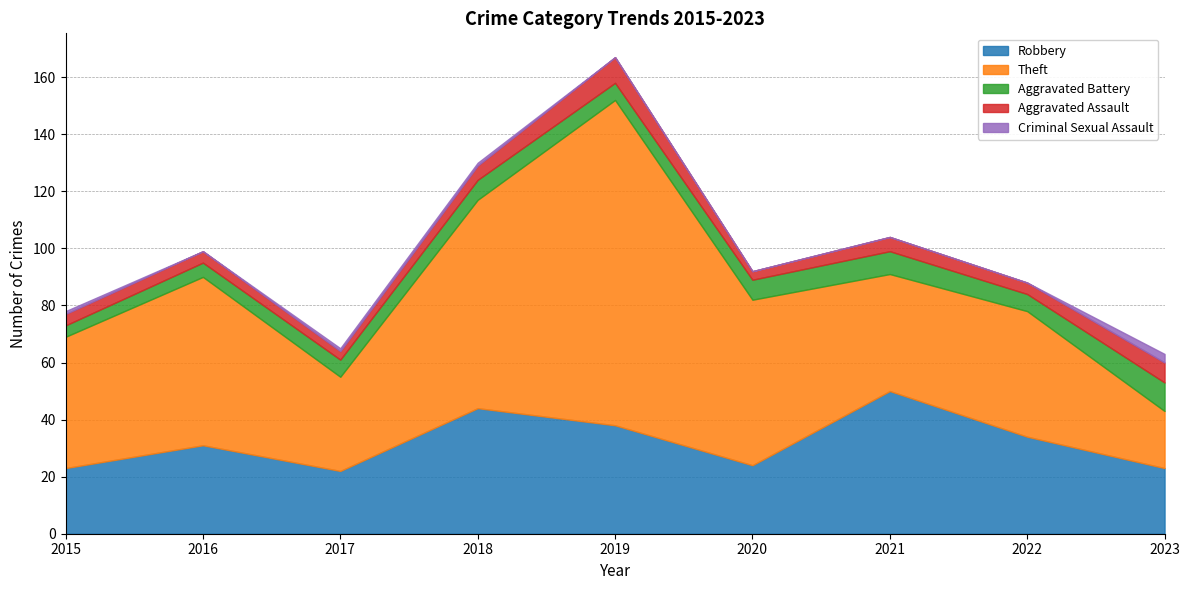

What is the sum of all Theft values?

488